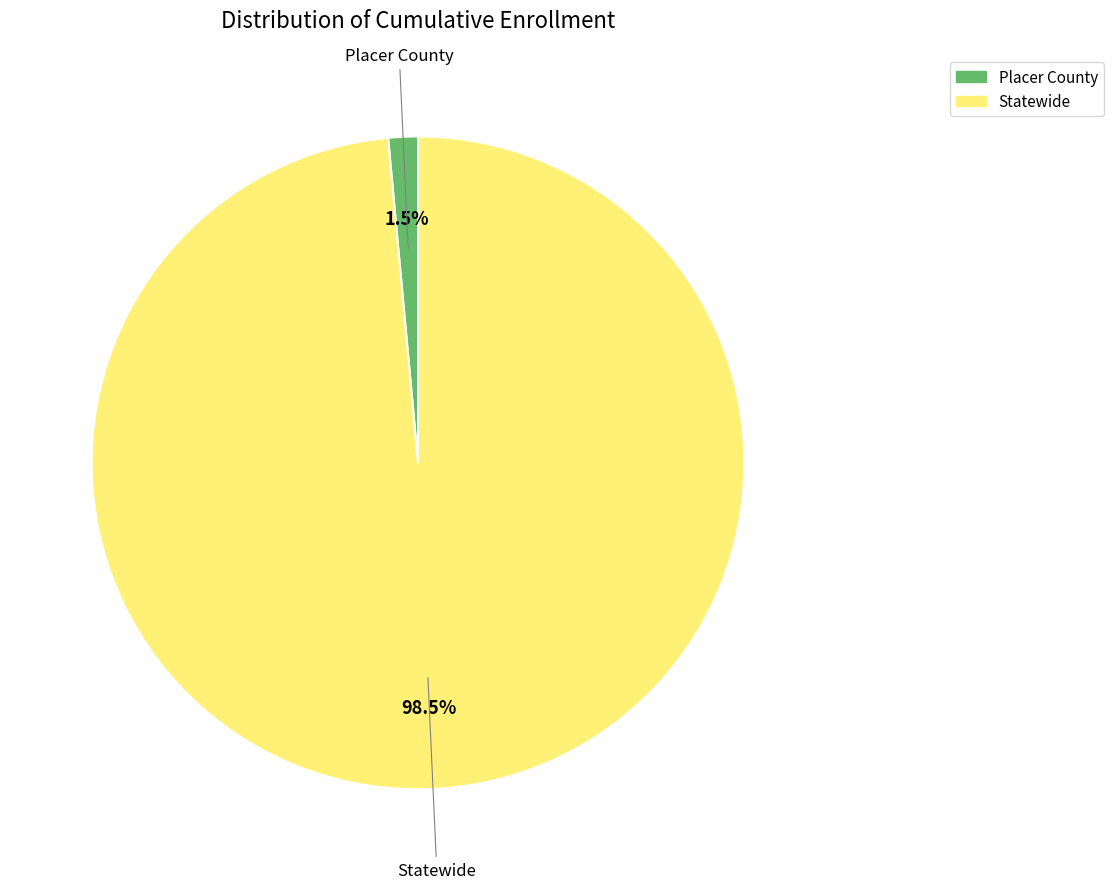

How many slices are in this pie chart?

2